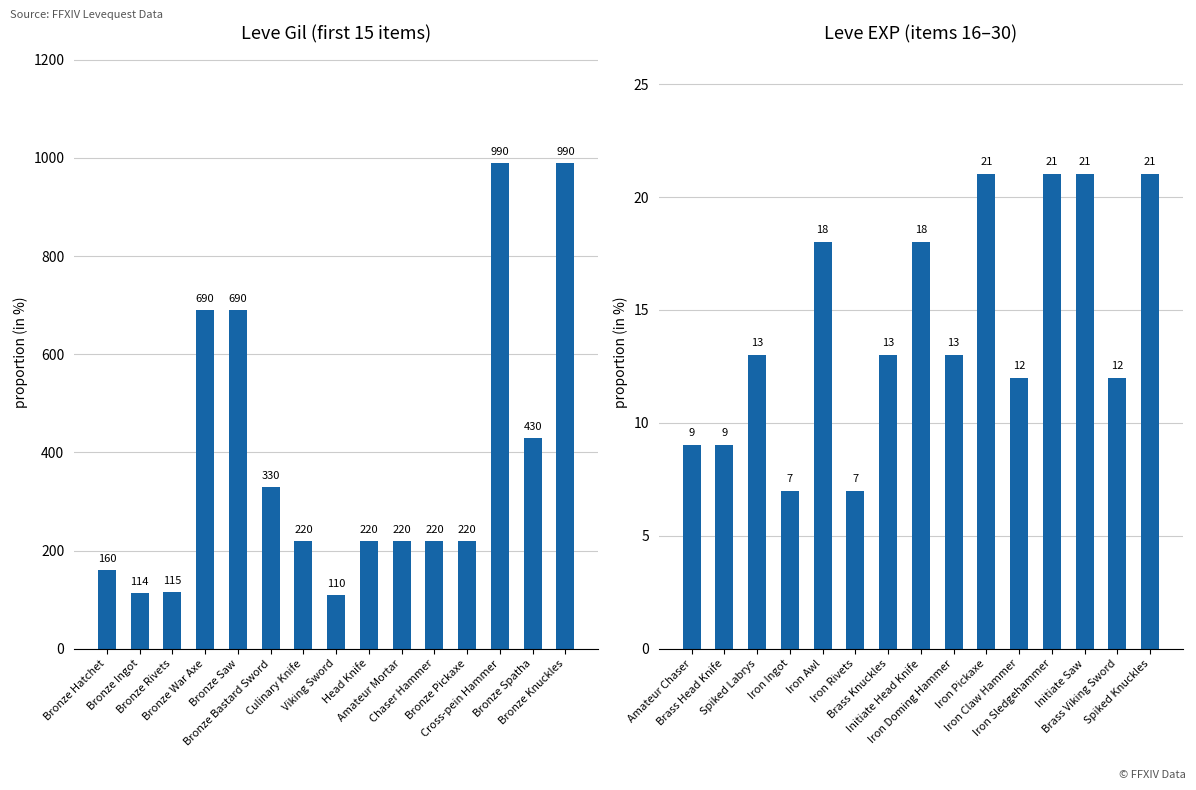

At which label does Leve Gil reach its minimum?

Viking Sword